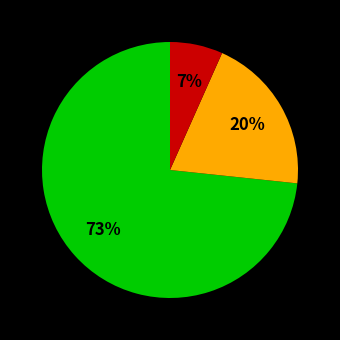

To the nearest percent, what is the average slice percentage?

33%